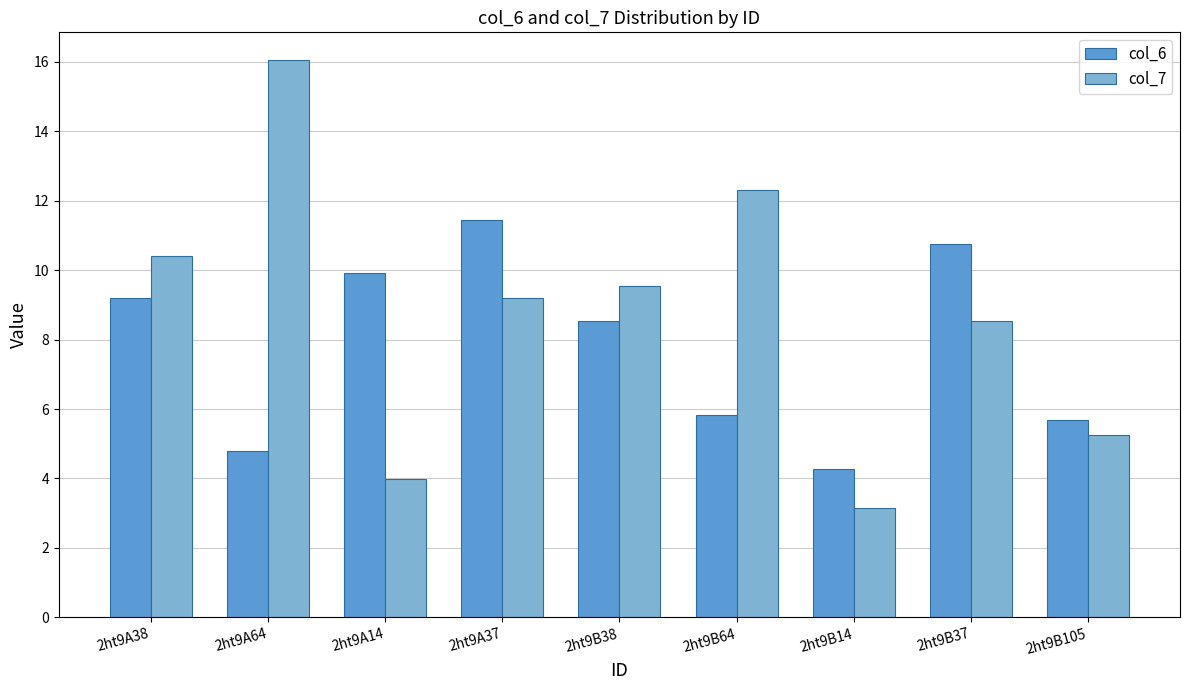

What is the greatest value displayed?

16.0